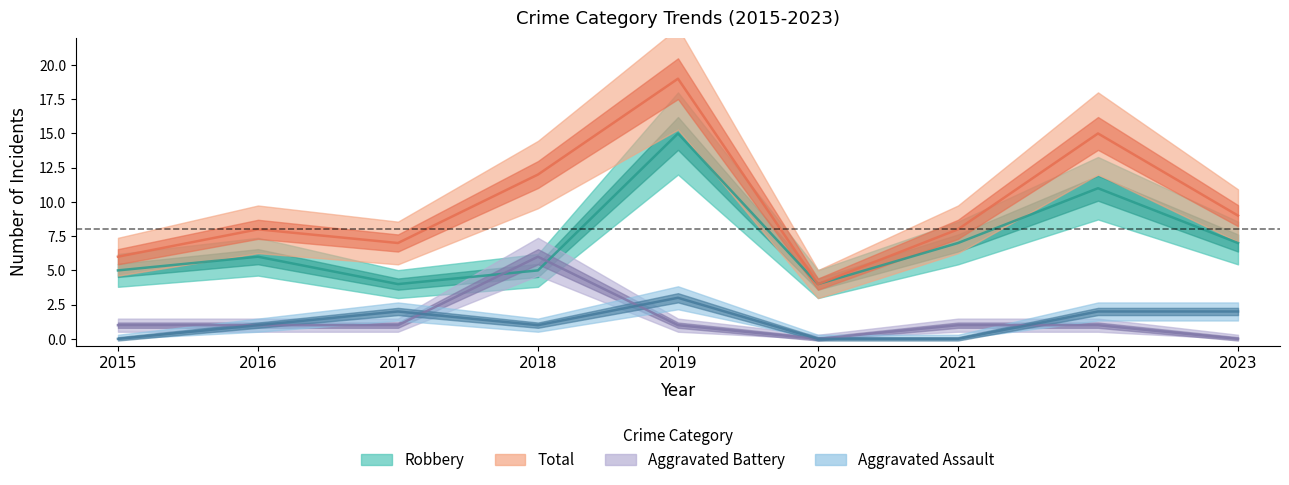

Is this an area chart (filled region under the line)?

No